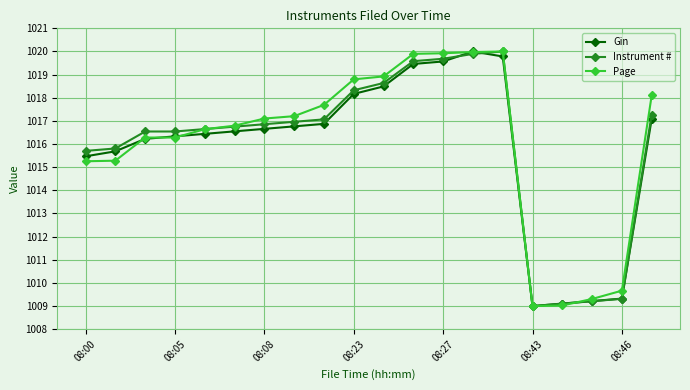

What is the value of the Instrument # point at the 19th from the left?

1009.3